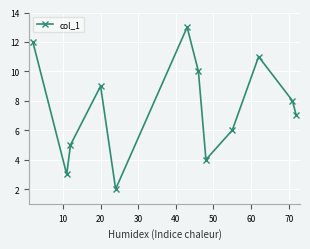

How many categories are shown in the chart?

12